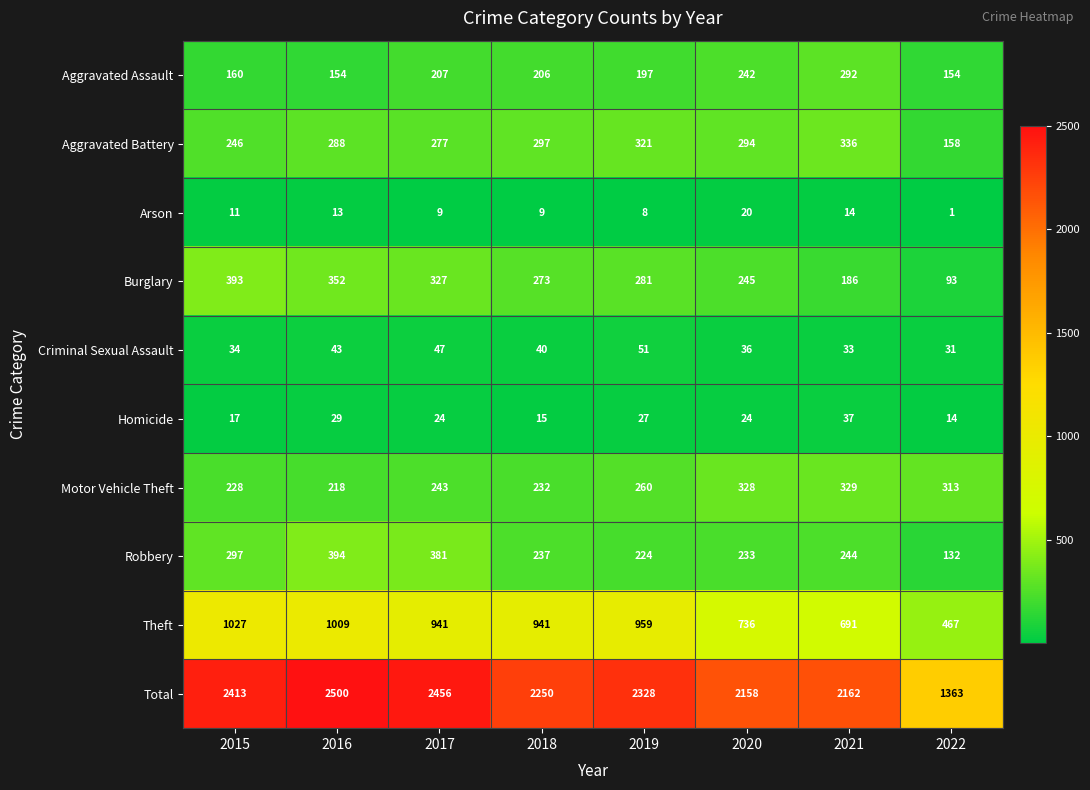

Rank the series by their maximum value, from highest to lowest.

Total, Theft, Robbery, Burglary, Aggravated Battery, Motor Vehicle Theft, Aggravated Assault, Criminal Sexual Assault, Homicide, Arson